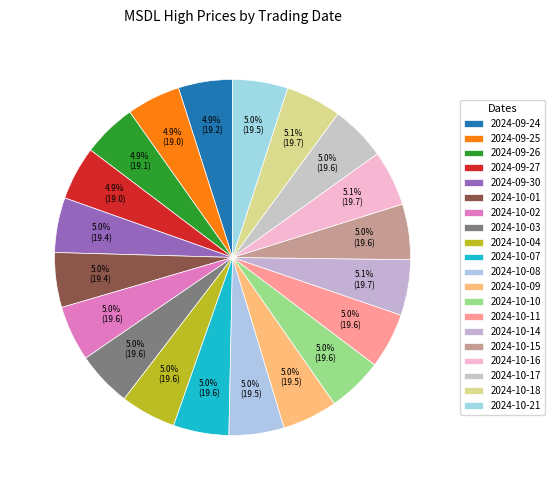

Count the number of slices in the pie.

20